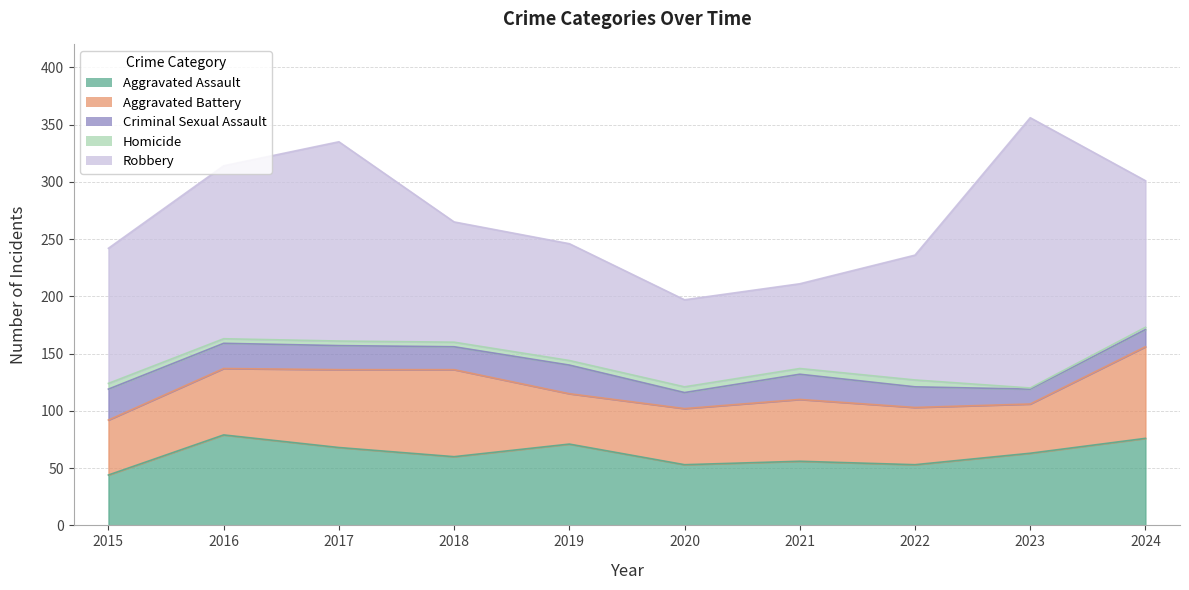

True or false: Homicide and Aggravated Assault cross at least once.

False